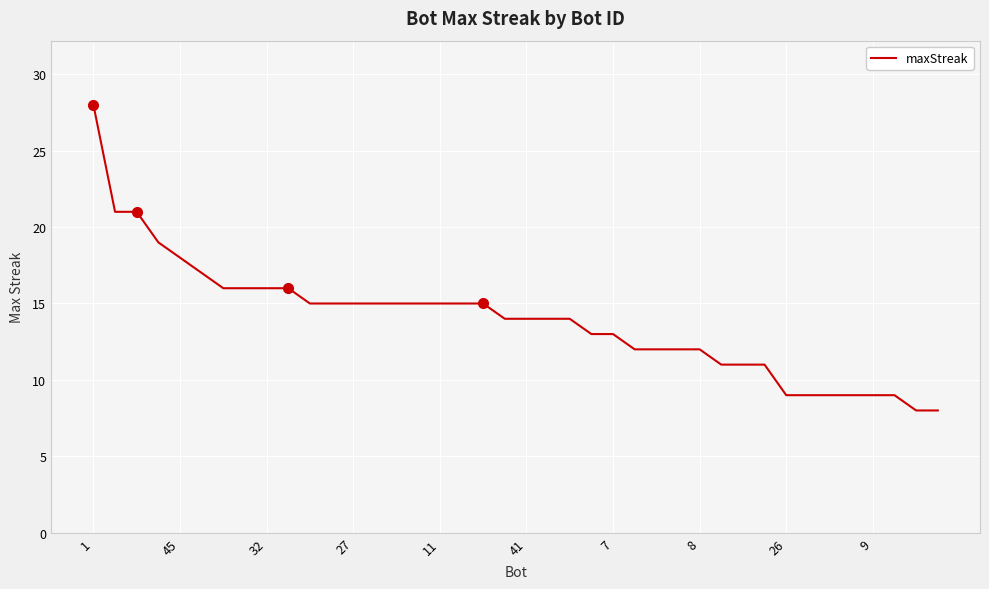

Count the number of categories in the chart.

40